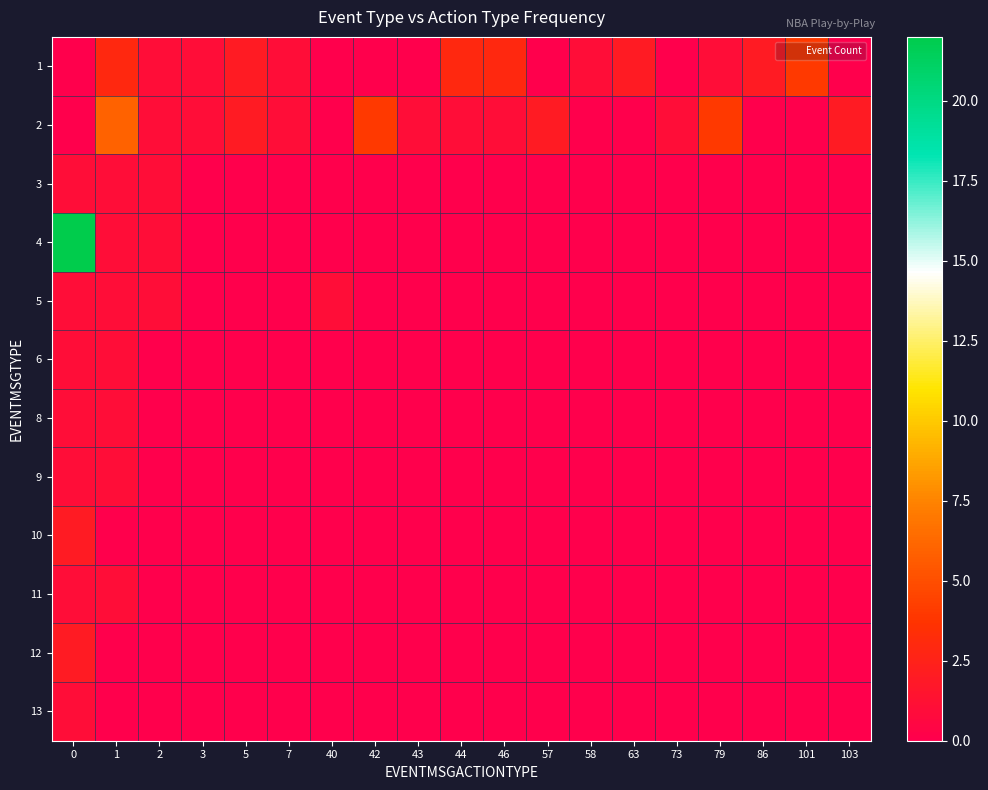

Count the number of categories in the chart.

19